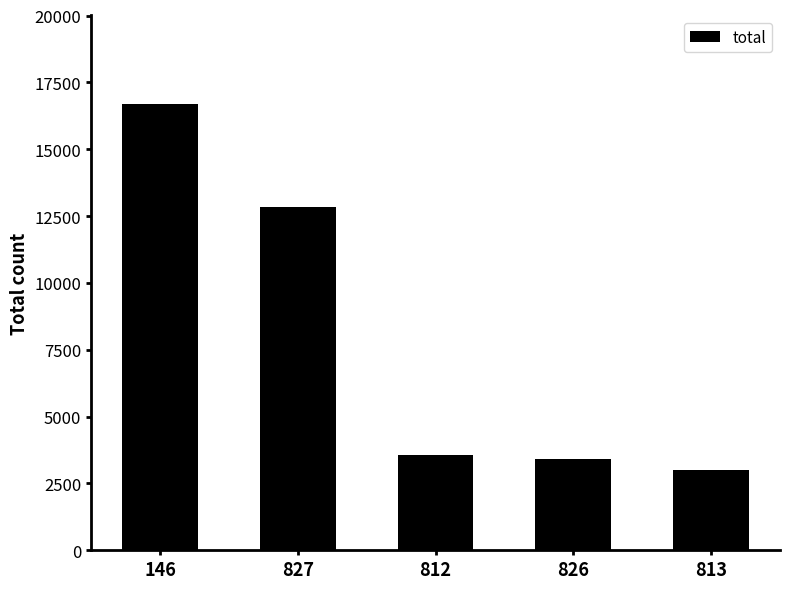

Count the number of categories in the chart.

5